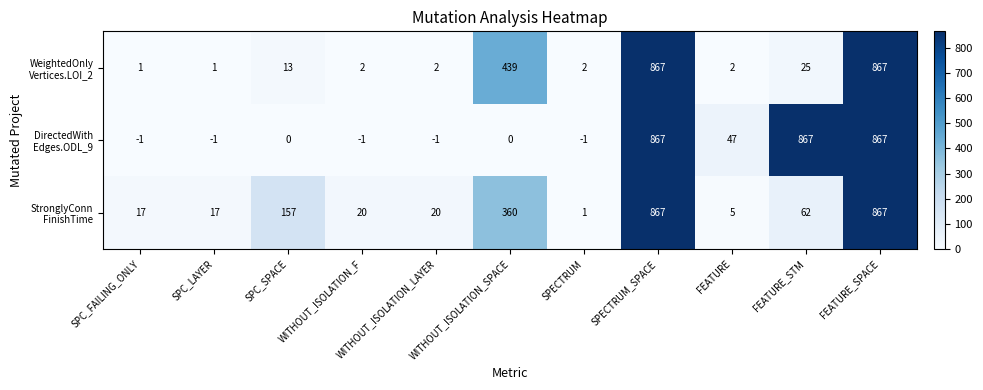

What is the maximum value shown in the chart?

867